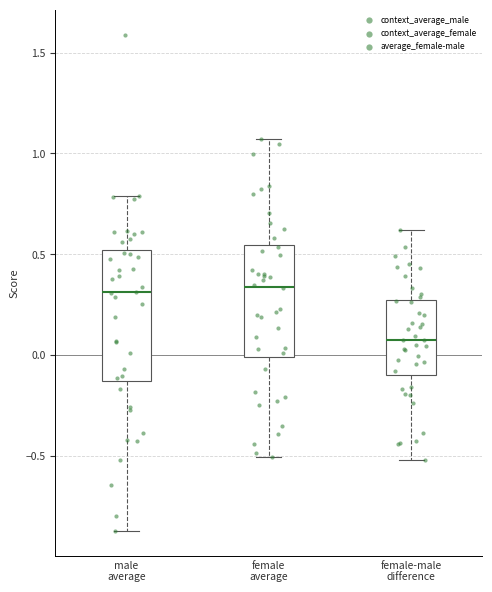

Reading left to right, transcribe this box plot: for each box, give where its median line is, the range the box spans, and where its two whiskers end, as read against the y-axis. The values are not printed on the chart, so give them approximately, as read against the axis.

male average: median 0.30, box -0.15 to 0.50, whiskers -0.85 to 0.80
female average: median 0.35, box 0.00 to 0.55, whiskers -0.50 to 1.05
female-male difference: median 0.10, box -0.10 to 0.25, whiskers -0.50 to 0.60